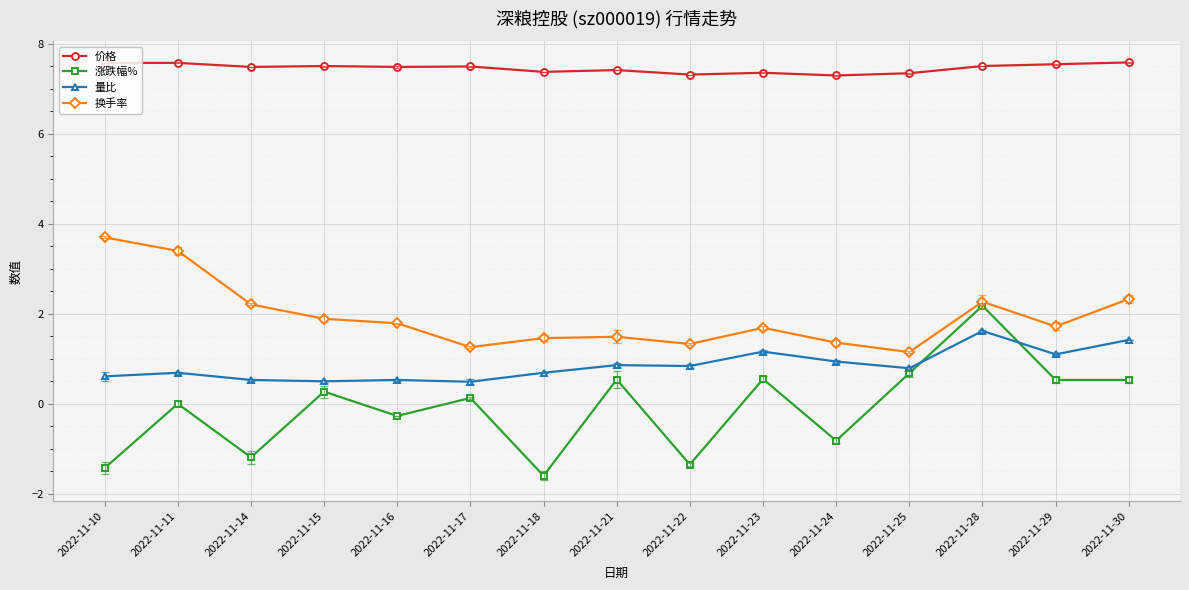

What are all the series names shown in the legend?

价格, 涨跌幅%, 量比, 换手率